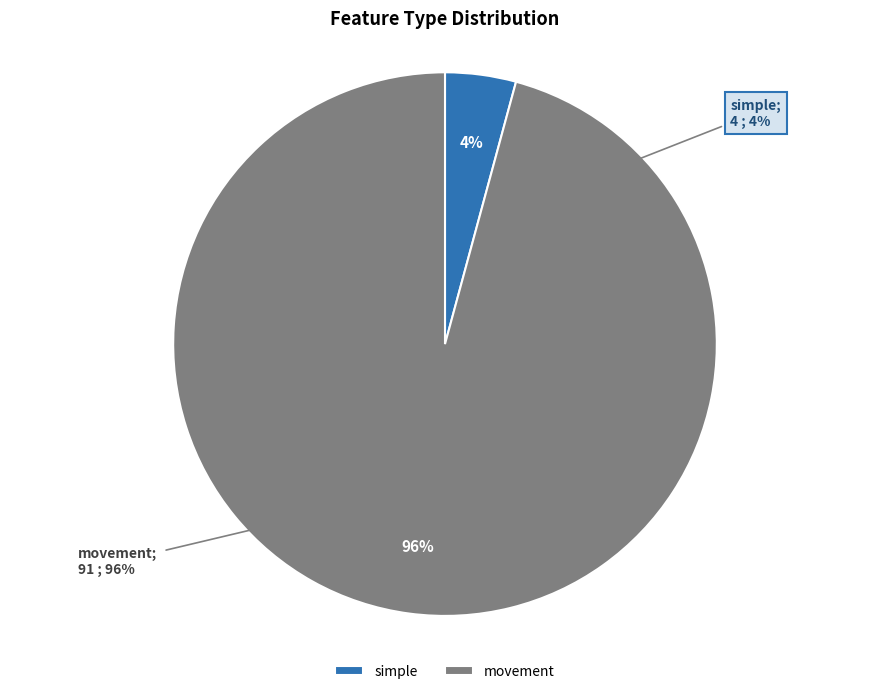

Combined, what portion of the pie is movement and simple?

100.0%